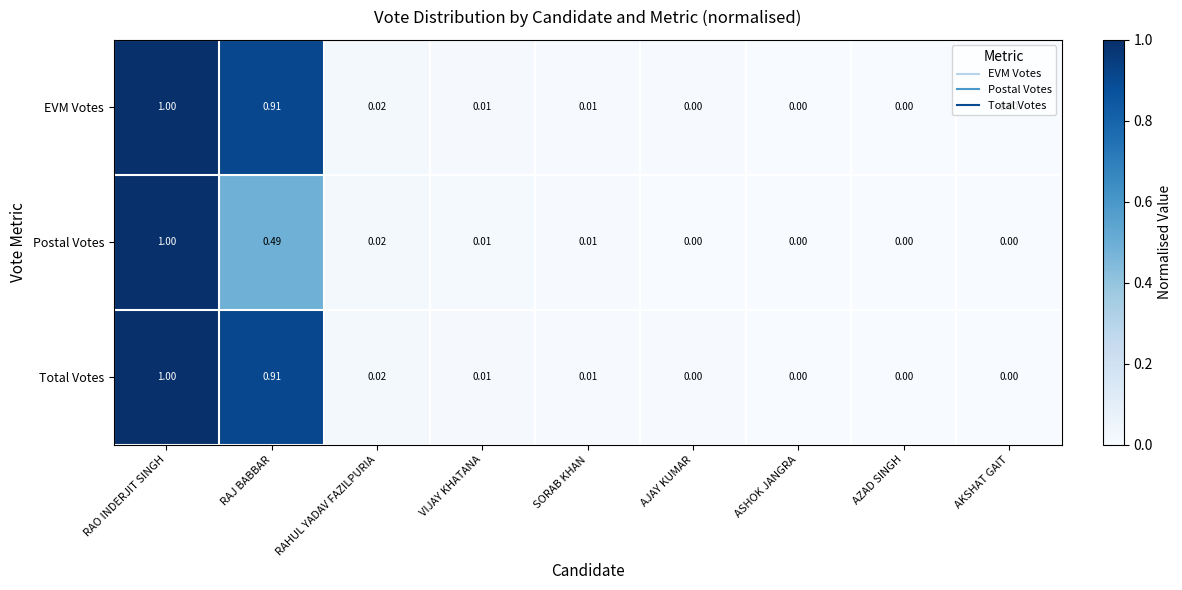

At which category is the sum across all series the highest?

RAO INDERJIT SINGH